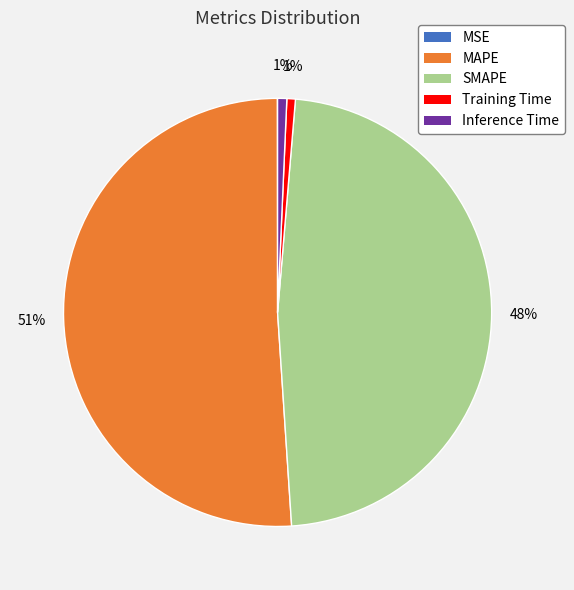

Which category has the biggest portion of the pie?

MAPE